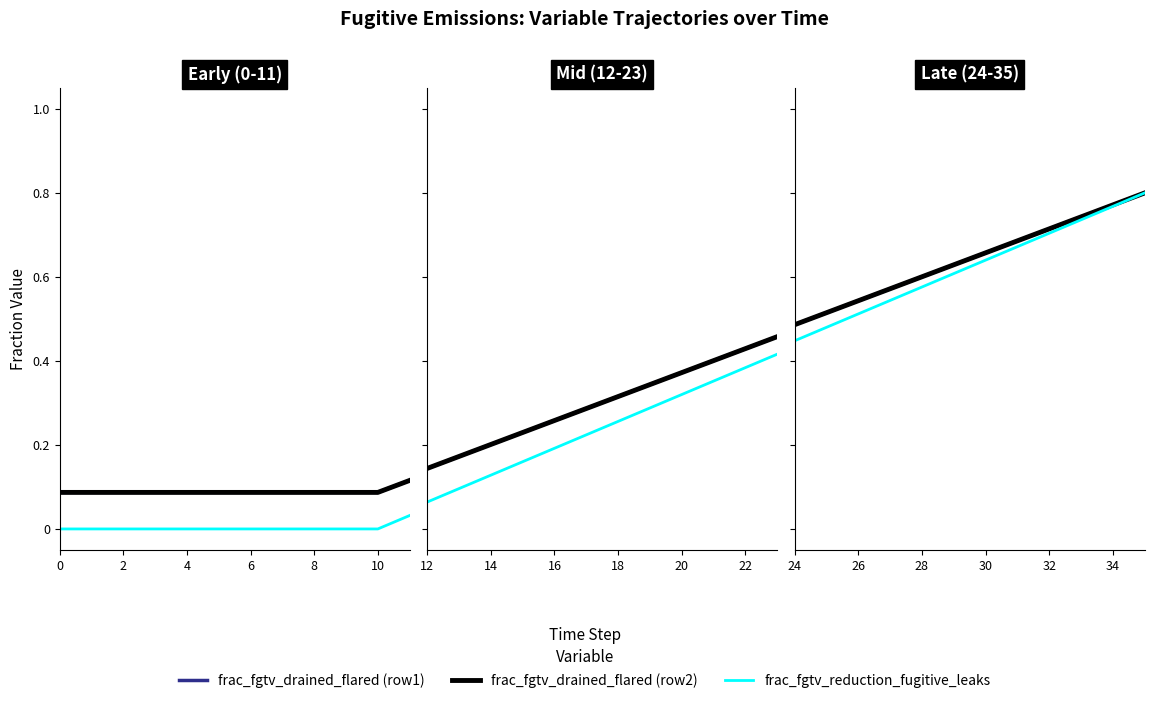

The value of frac_fgtv_reduction_fugitive_leaks at 28 is 1.0. True or false?

False